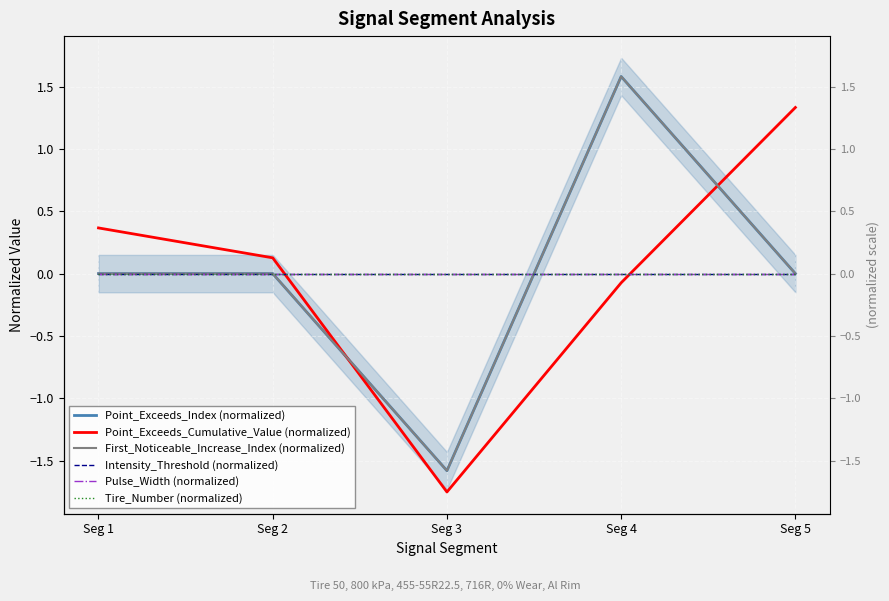

Which label corresponds to the largest value in the chart?

Seg 4